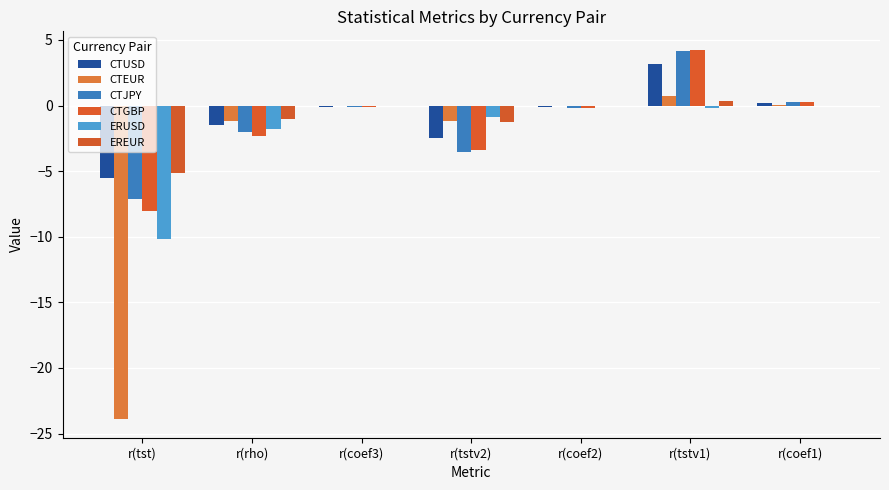

What is the difference between the second highest and minimum values in the EREUR series?

5.1